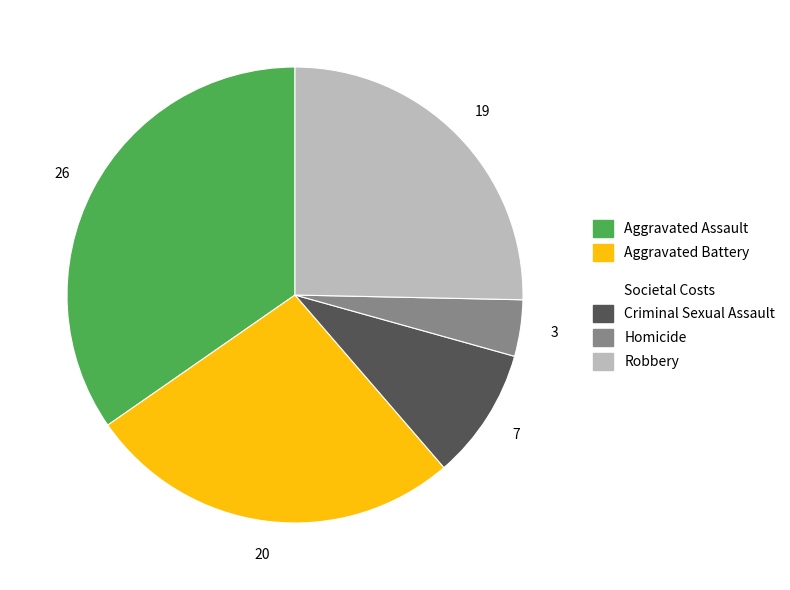

Does any single category account for the majority?

No